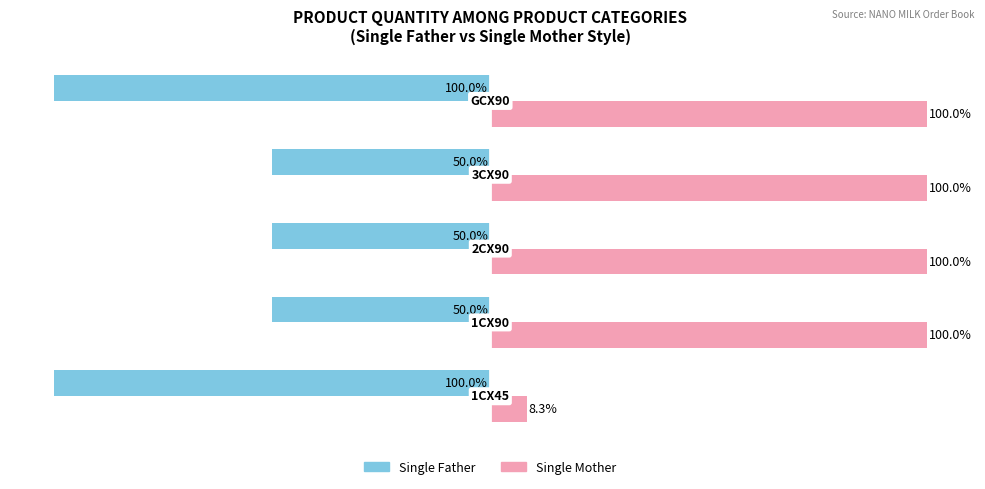

Which series has the largest total across all categories?

Single Mother